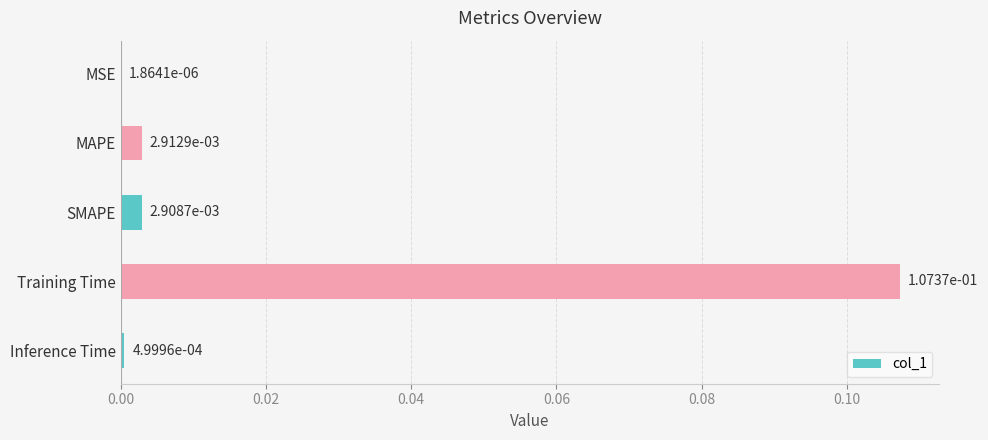

Are the bars horizontal?

Yes